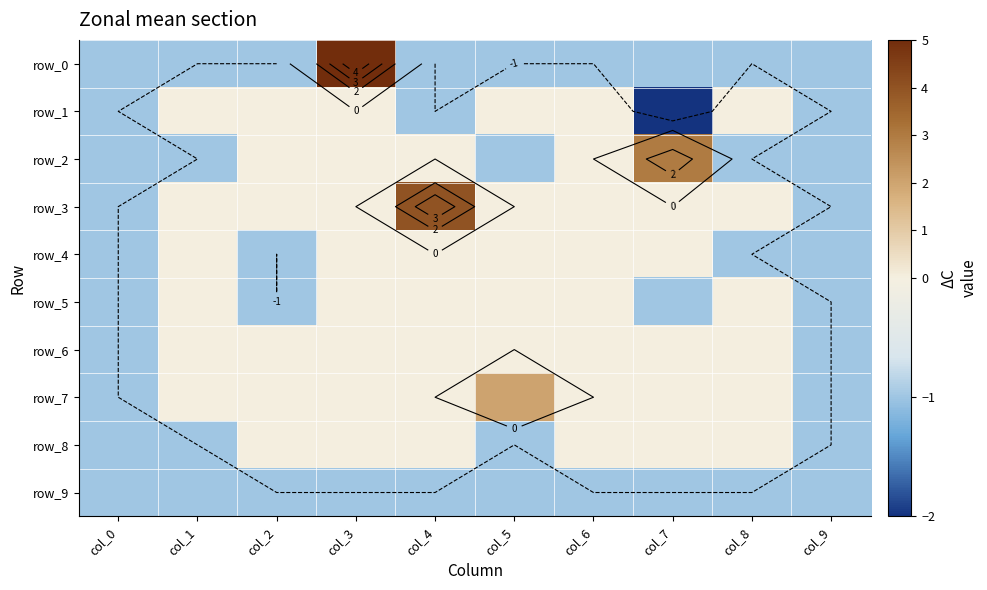

How many values in row_0 are below zero?

9